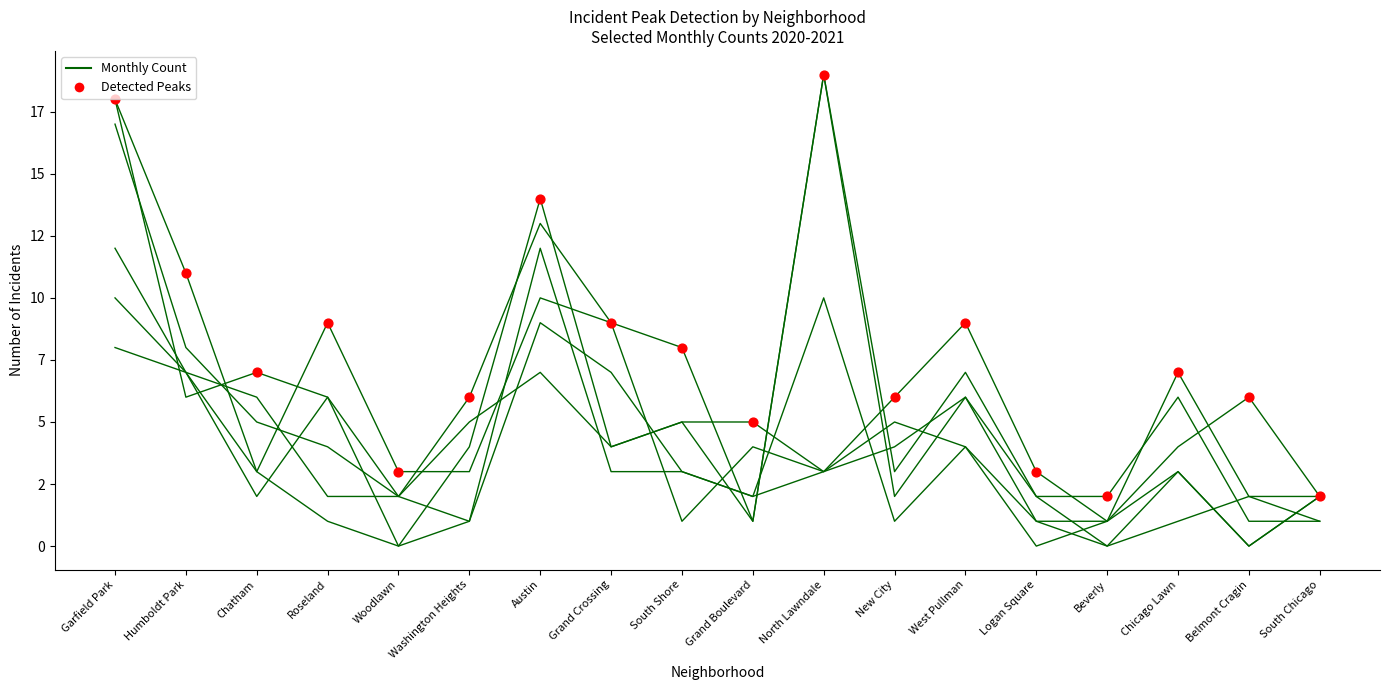

What is the total value across all series at North Lawndale?

57